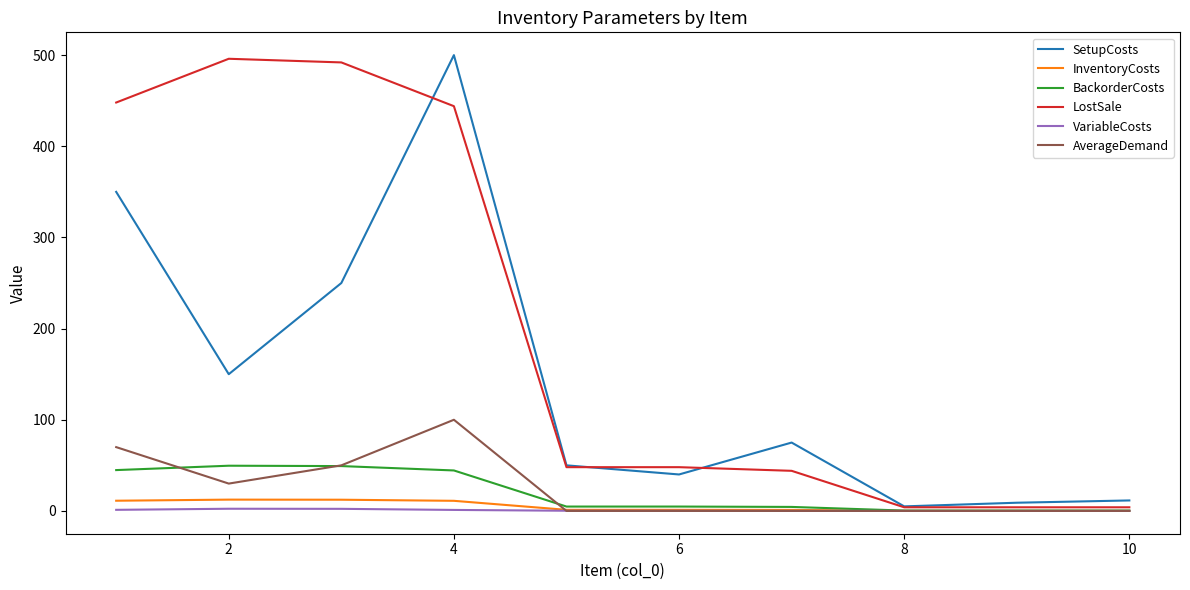

What is the difference between the second highest and minimum values in the SetupCosts series?

345.0